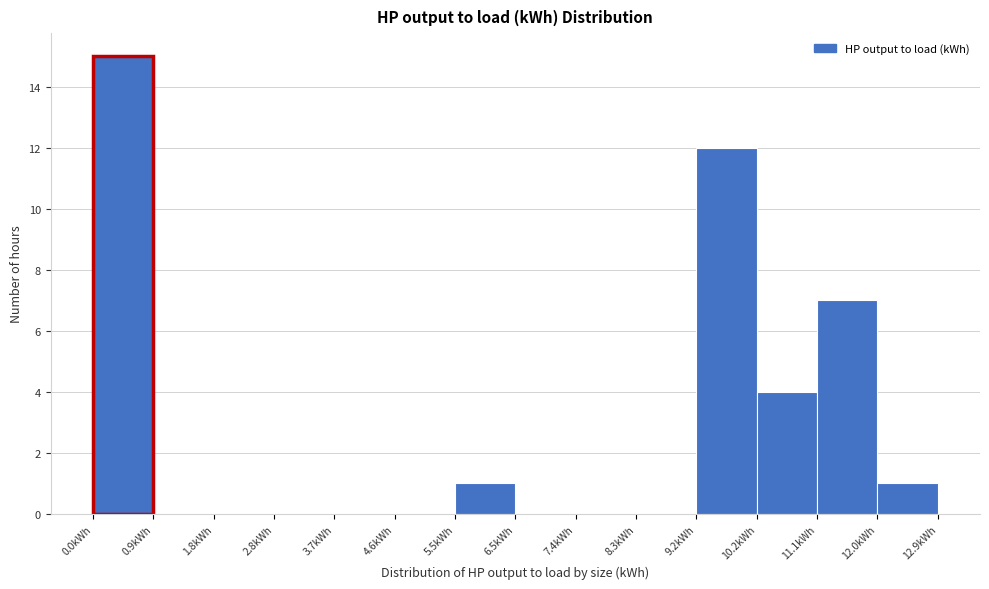

Which range on the x-axis has the tallest bar?

0.0 to 0.9